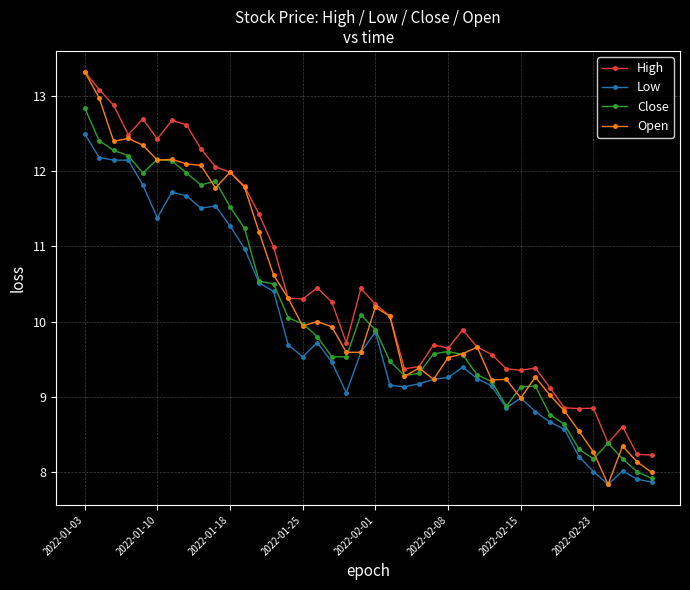

What is the value of the High point at the 1st from the left?

13.3